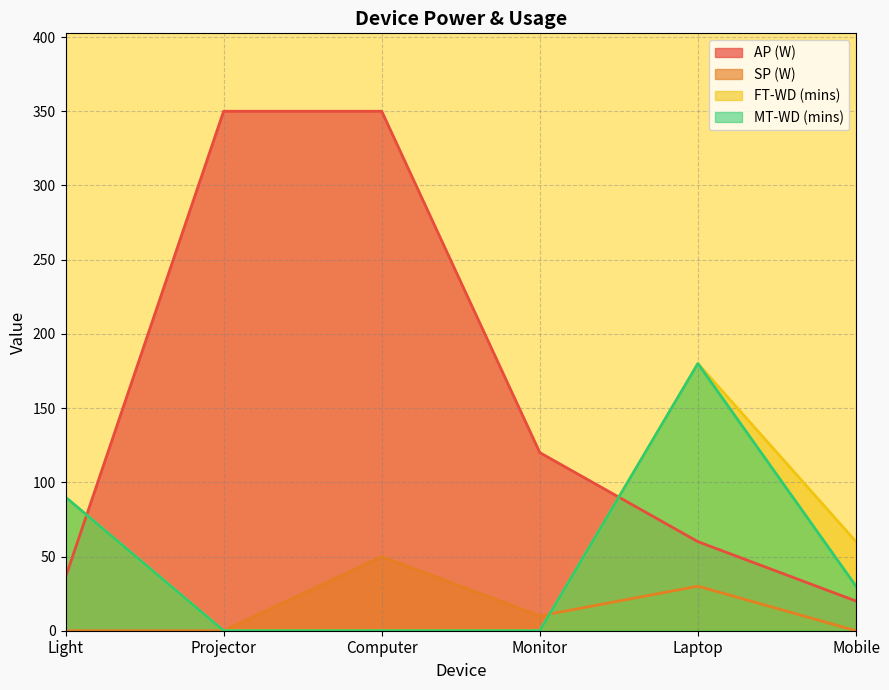

What is the difference between the AP (W) values at Laptop and Computer?

290